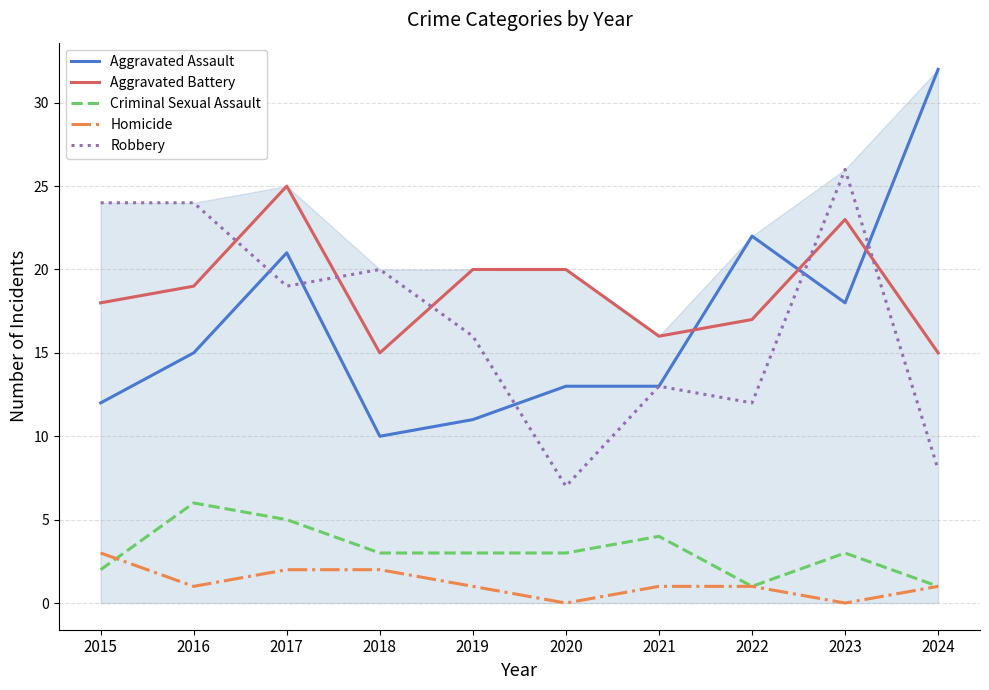

At 2023, list the series in order from largest to smallest.

Robbery, Aggravated Battery, Aggravated Assault, Criminal Sexual Assault, Homicide